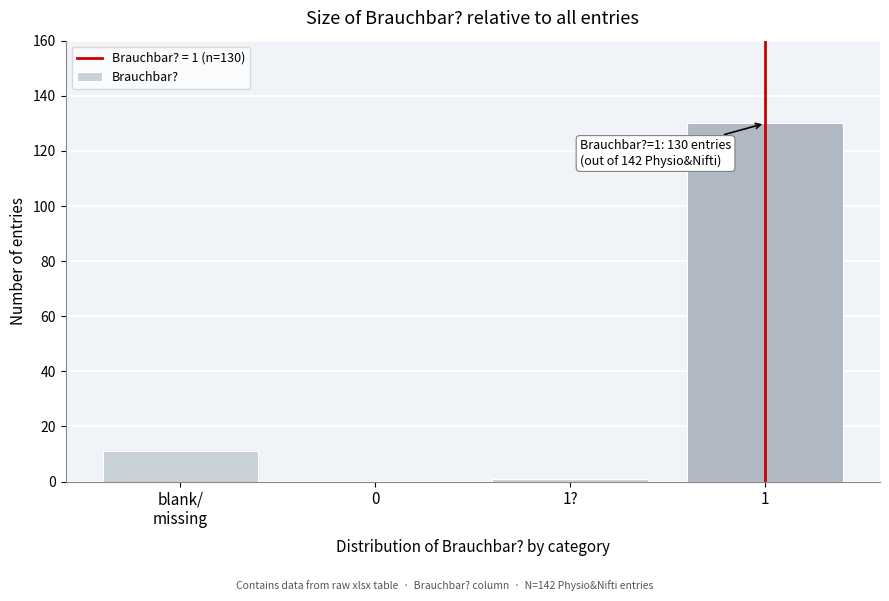

What is the sum of all values?

142